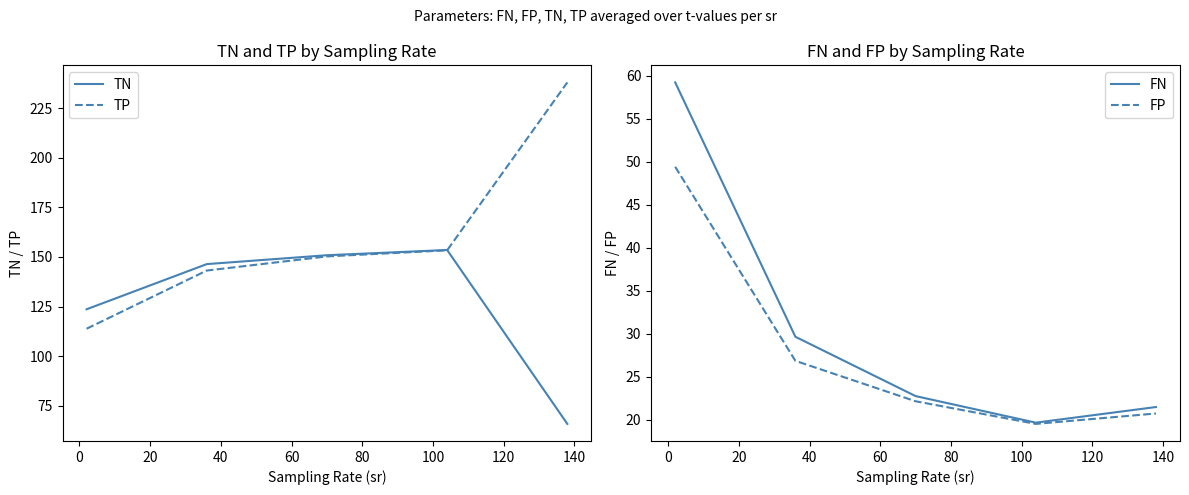

True or false: FP and TN cross at least once.

False